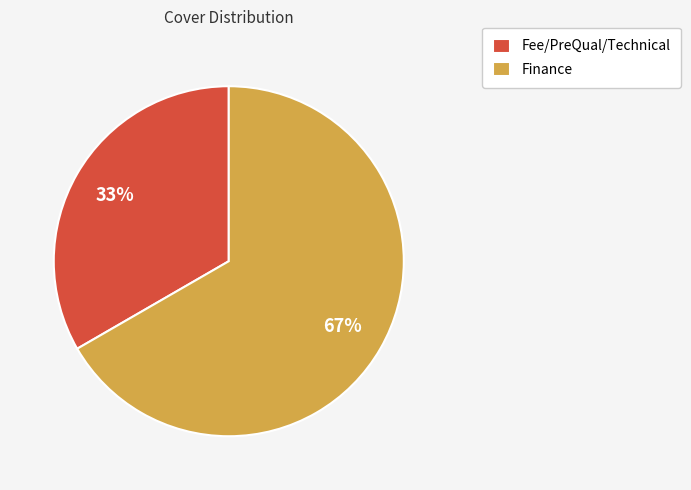

To the nearest percent, what is the average slice percentage?

50%